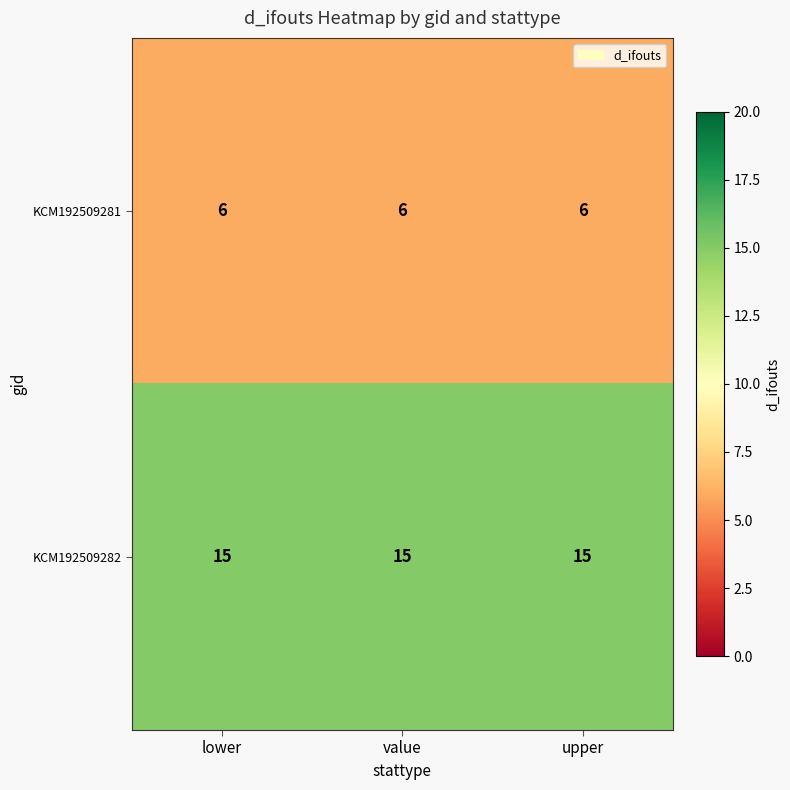

List the series in order of their overall mean, lowest first.

KCM192509281, KCM192509282